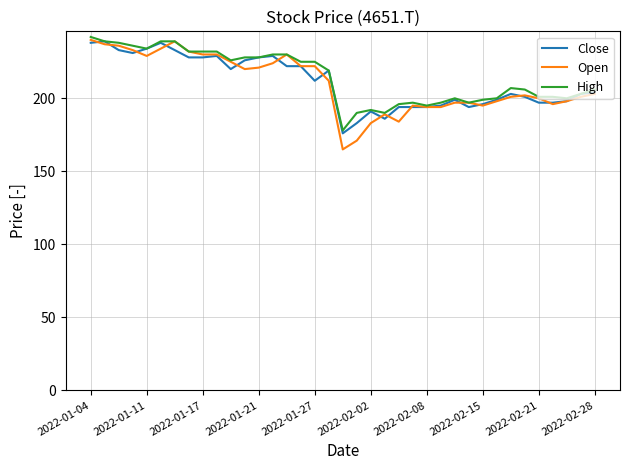

True or false: High has more than 2 points higher than both neighbors.

True